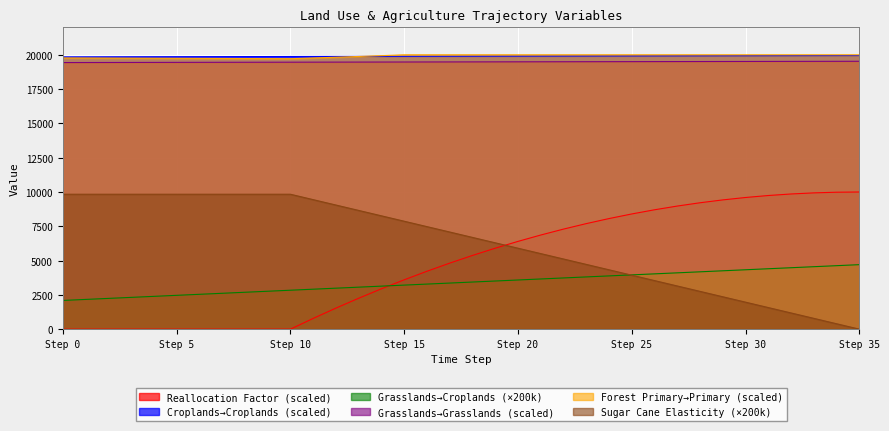

Which series has the largest total across all categories?

pij_forests_primary_to_forests_primary